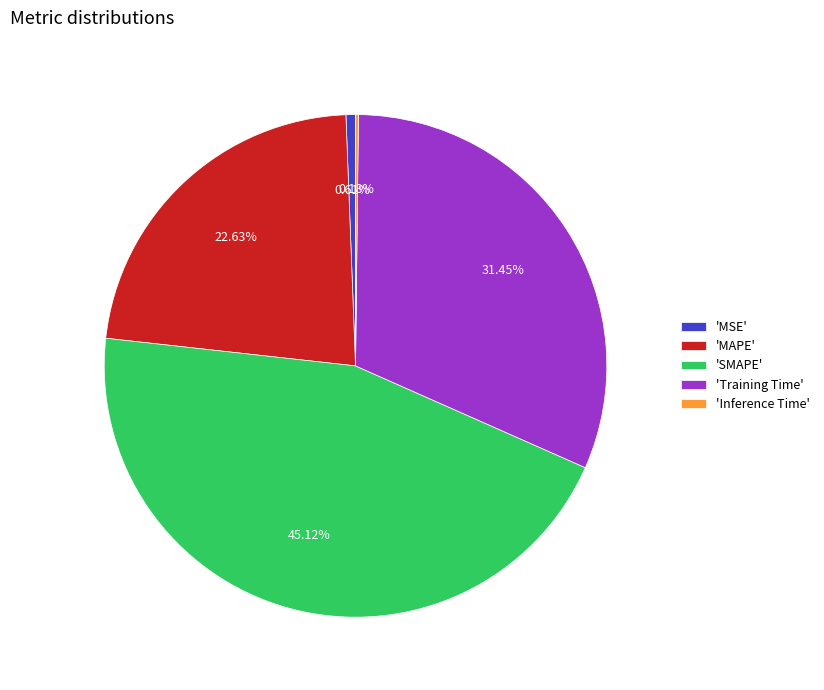

Which category has the biggest portion of the pie?

'SMAPE'